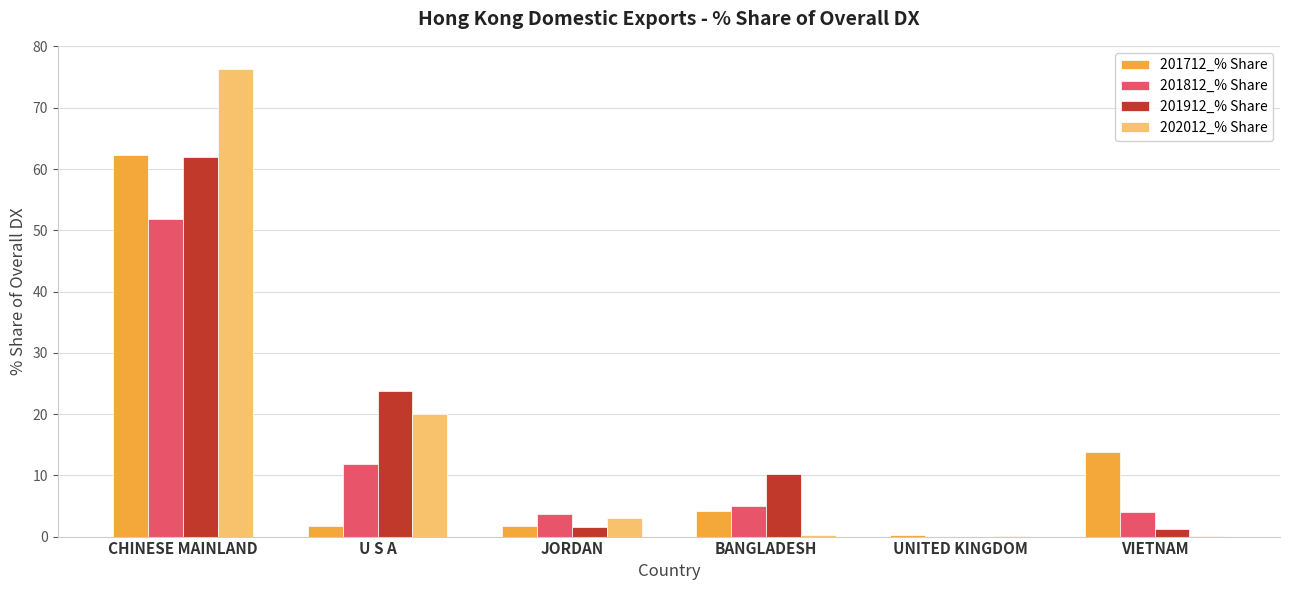

At which category is the sum across all series the highest?

CHINESE MAINLAND